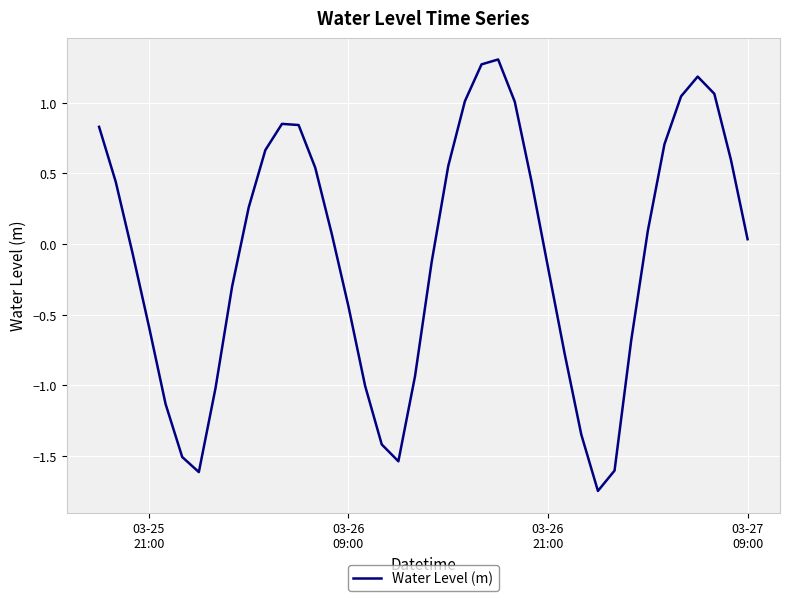

What is the maximum value shown in the chart?

1.3